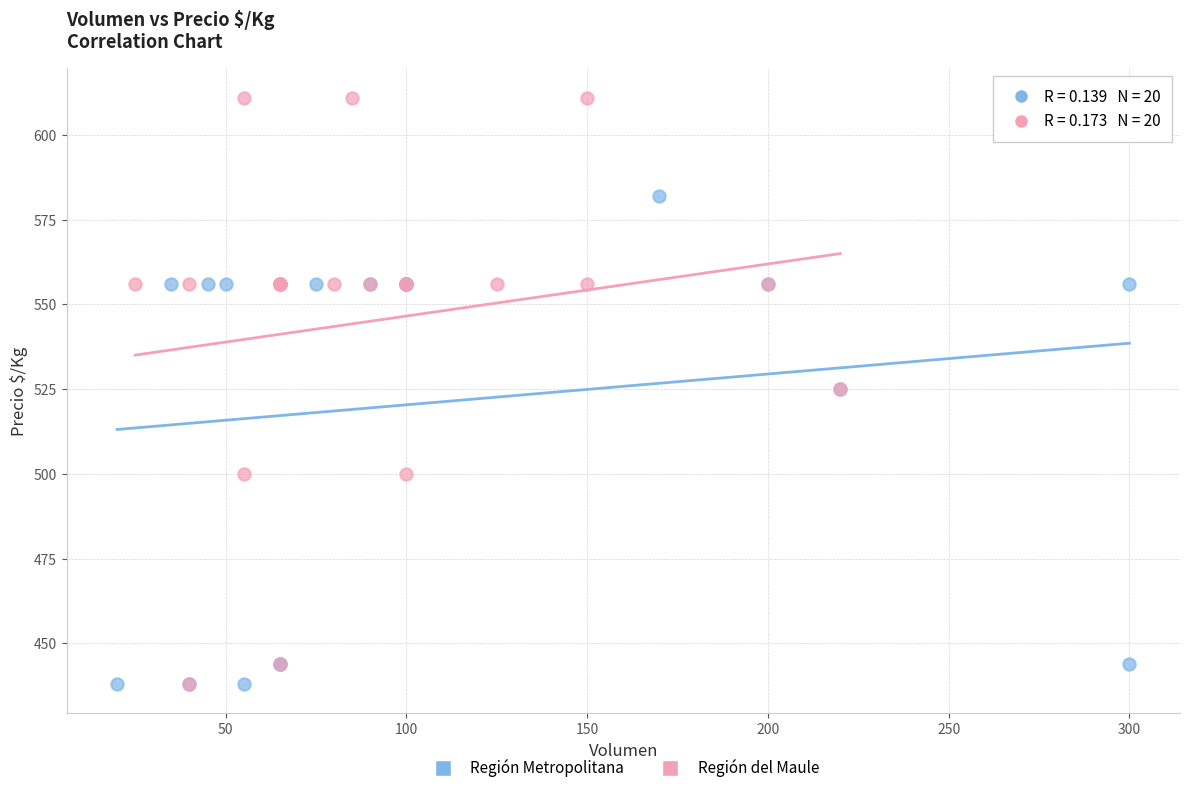

Which series reaches the maximum Y coordinate?

Región del Maule